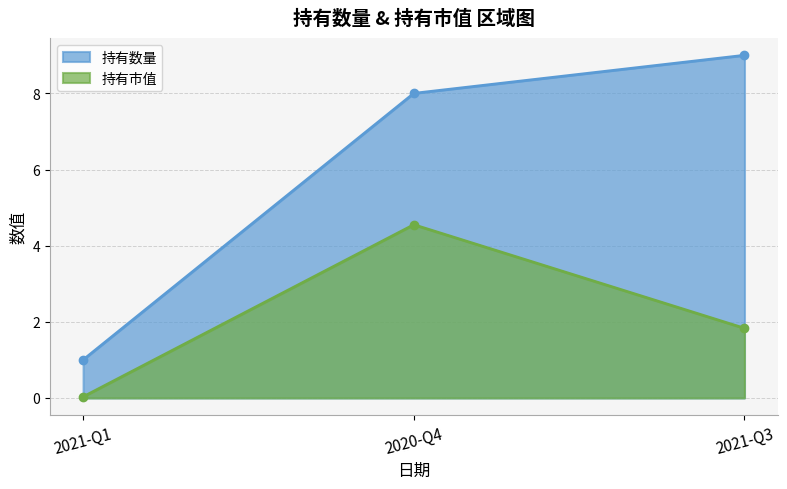

How many data points does each series have?

3